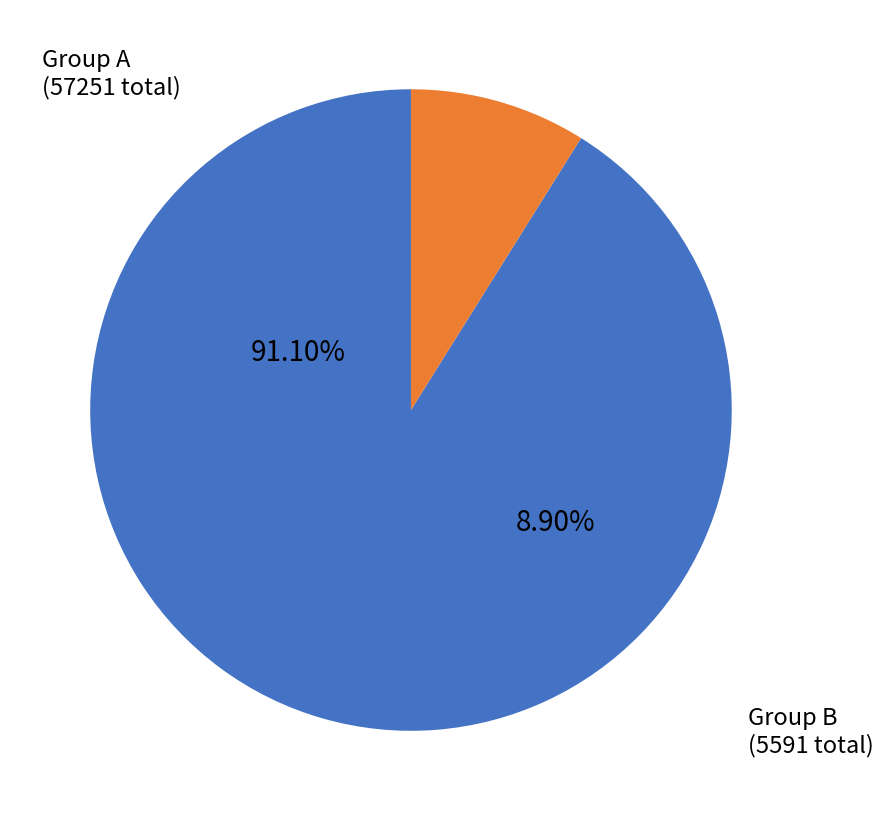

To the nearest percent, what percentage of the pie is 5595?

9%